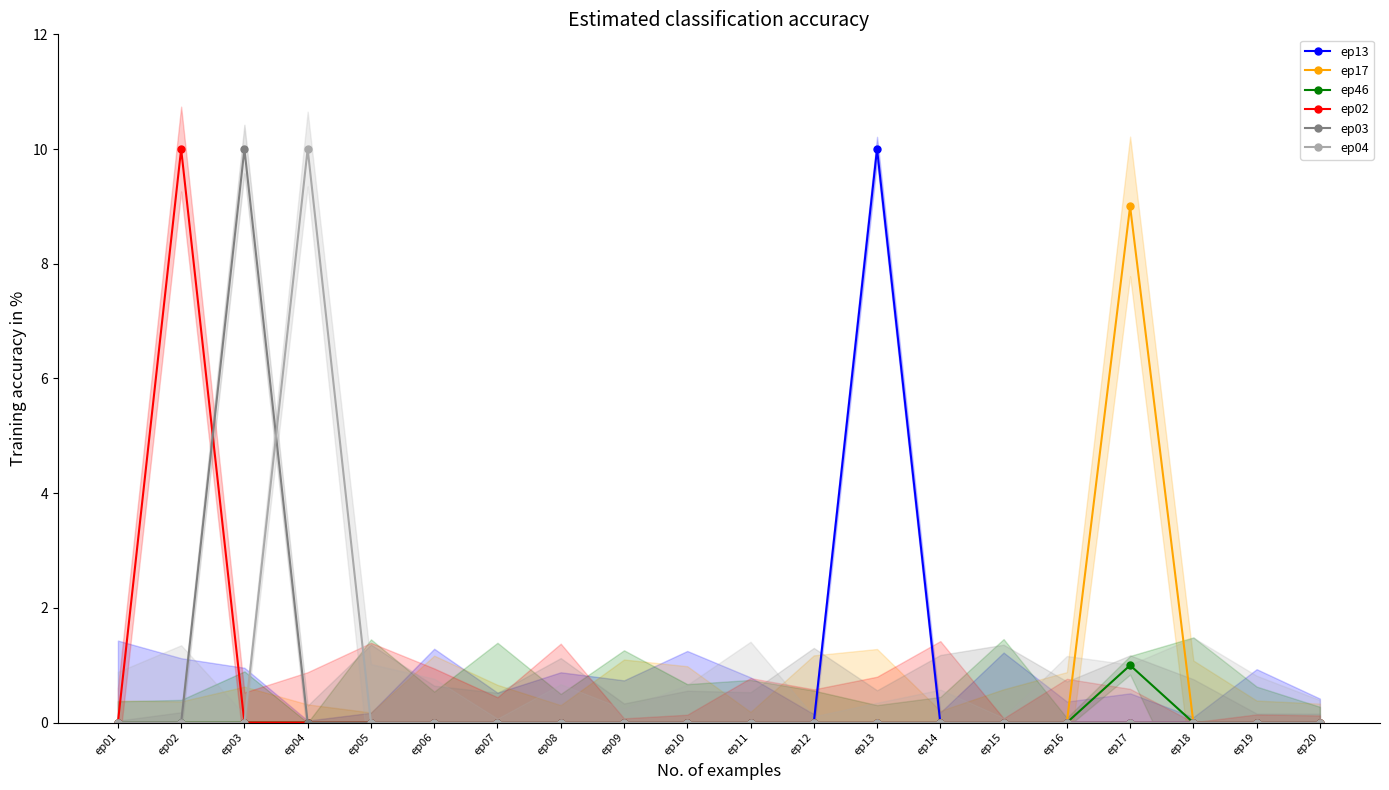

Count the ep17 values in the range 0 to 1.

19